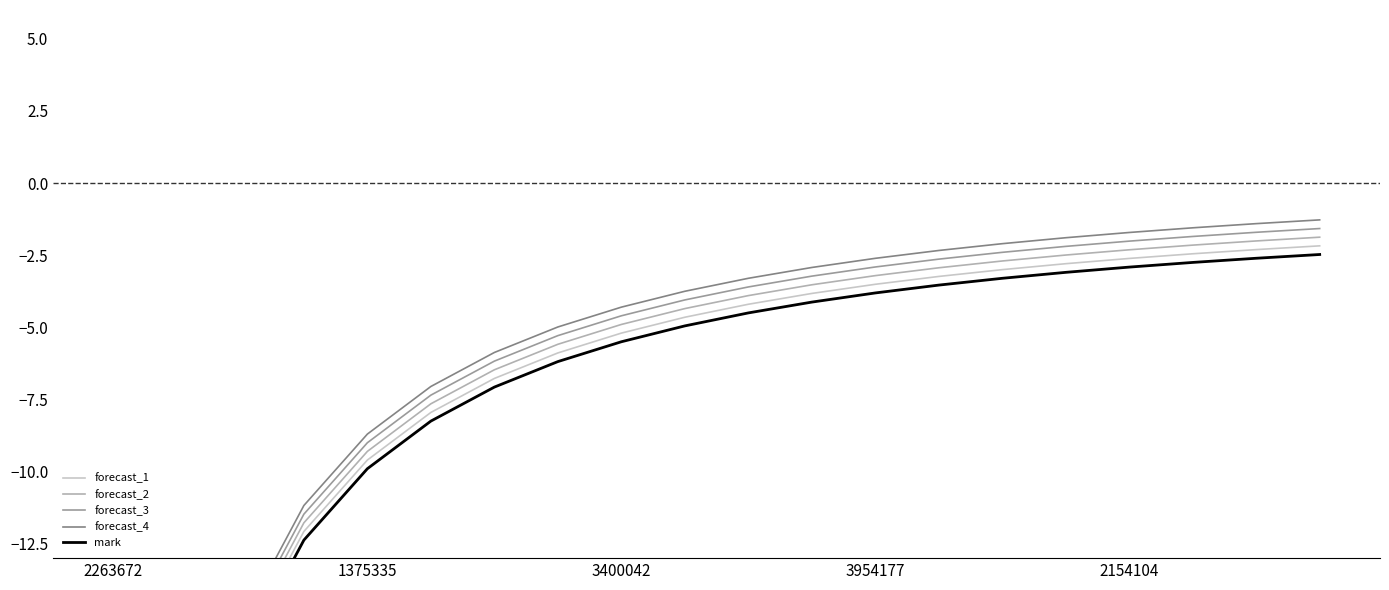

Is it true that forecast_3 equals -48.6 at 2263672?

True